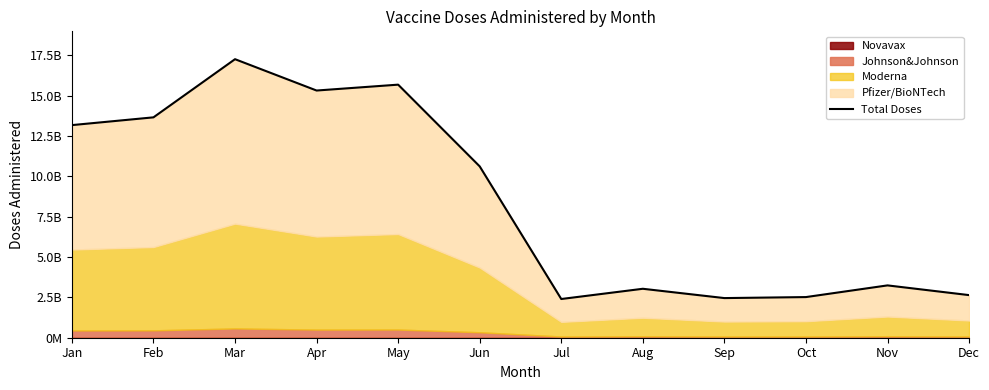

What is the smallest value displayed?

2399554889